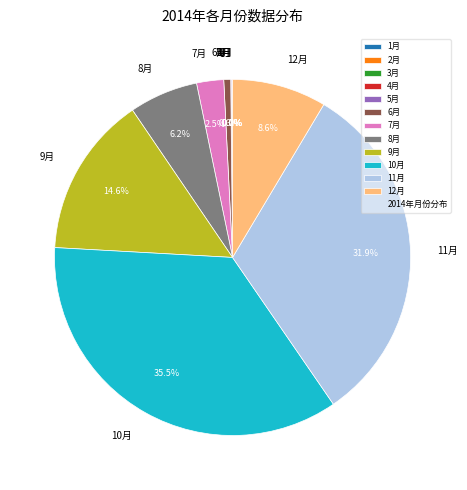

Does any single category account for the majority?

No